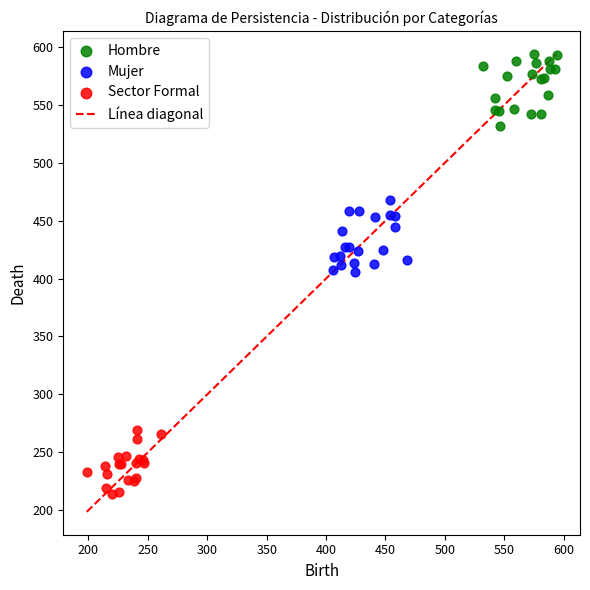

Which series contains the lowest Y value?

Sector Formal